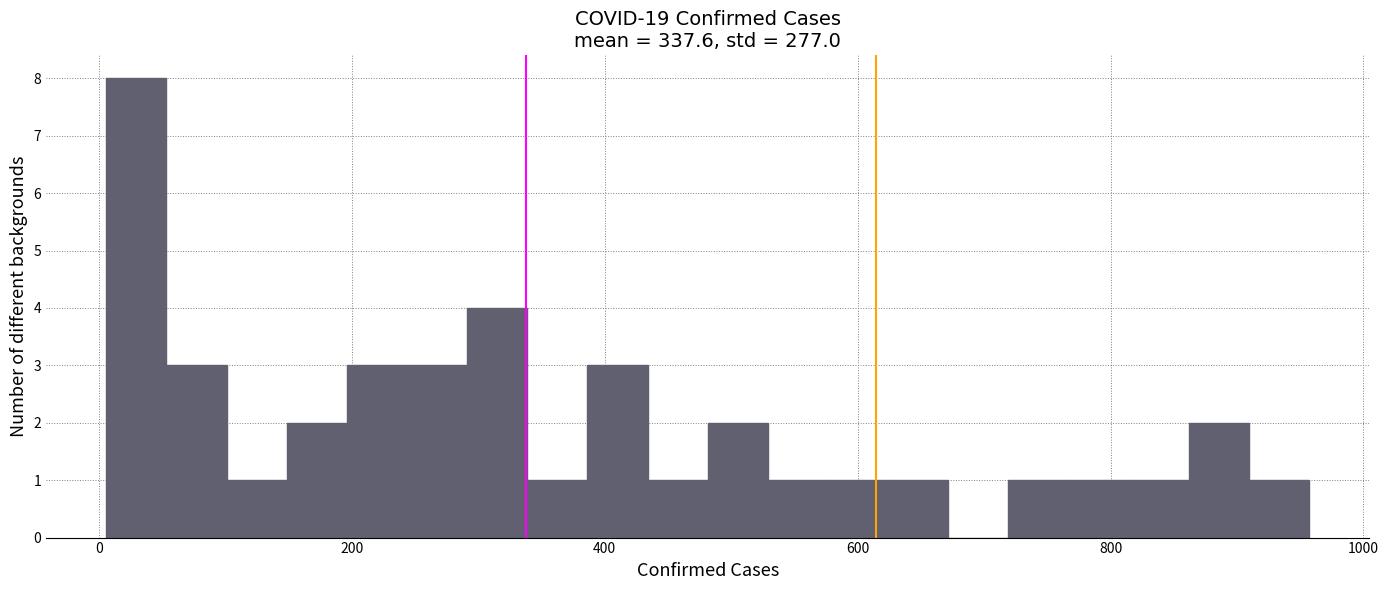

Around what value on the x-axis is the tallest bar? Give the approximate position of its centre, as read against the axis.

20